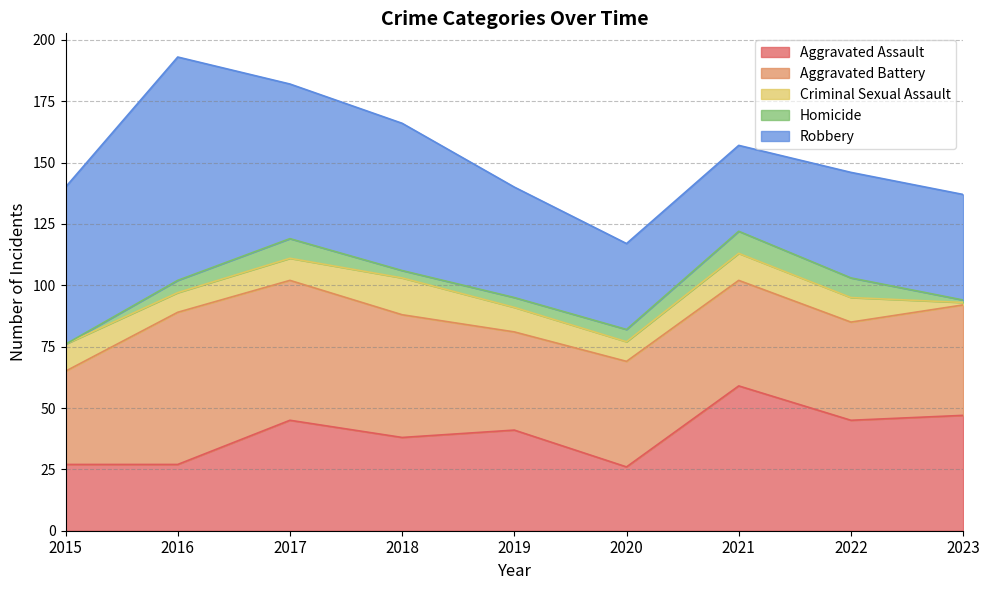

How many data points in Criminal Sexual Assault are above 10?

3